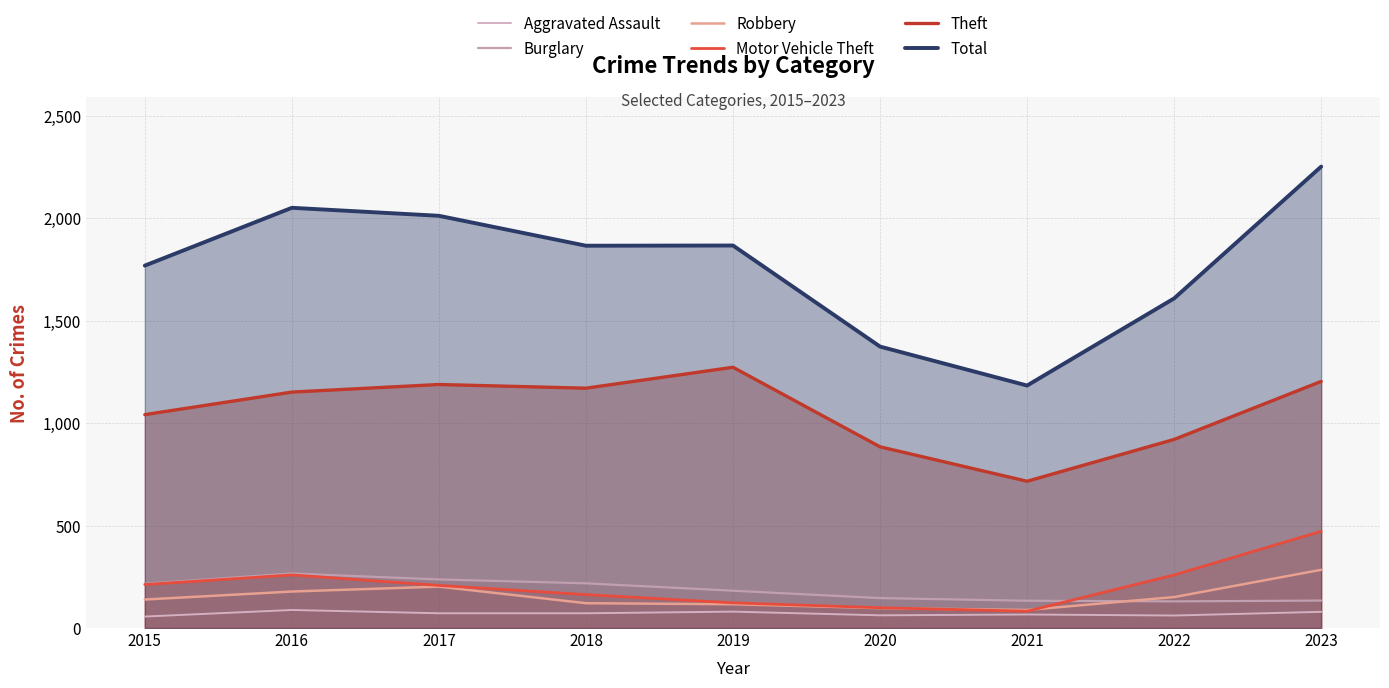

Which has a higher value, 2016 or 2021?

2016